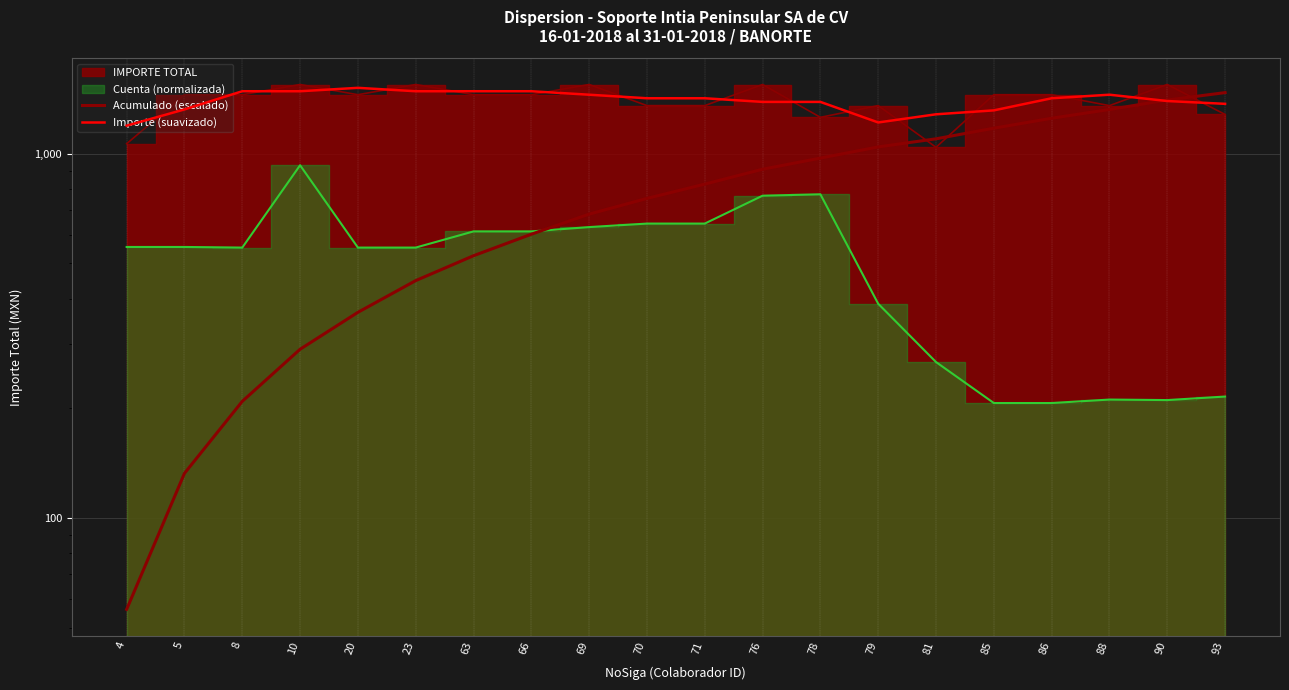

What is the average value of the Importe (suavizado) series?

1400.7